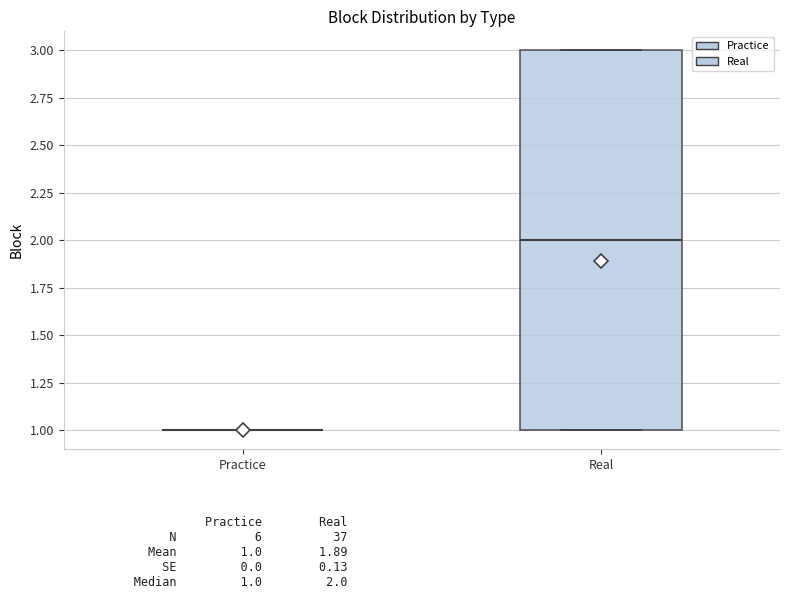

Reading left to right, read every box against the y-axis: the position of its median line, the range the box covers, and the ends of its whiskers. The values are not printed on the chart, so give them approximately, as read against the axis.

Practice: box collapsed to a line at 1, whiskers 1 to 1
Real: median 2, box 1 to 3, whiskers 1 to 3